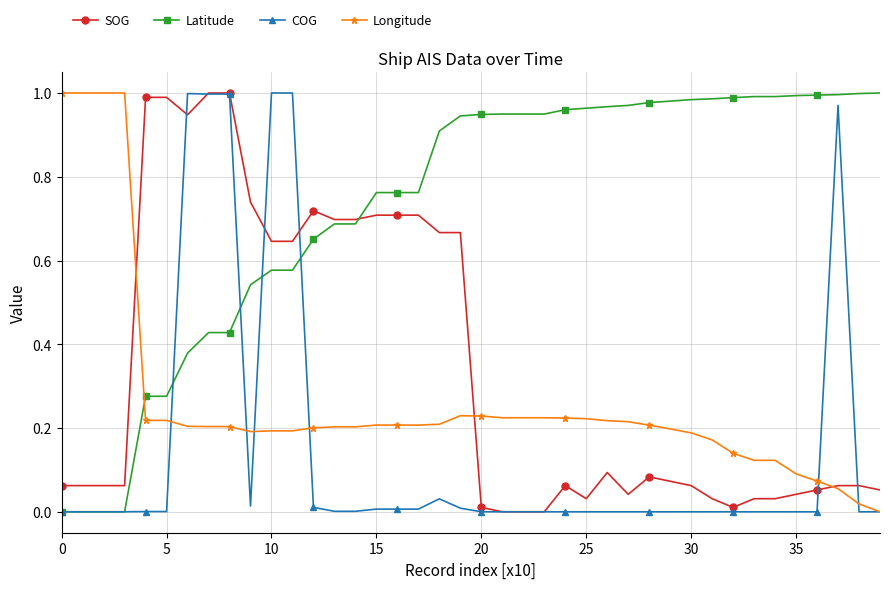

True or false: COG has more than 0 points higher than both neighbors.

True